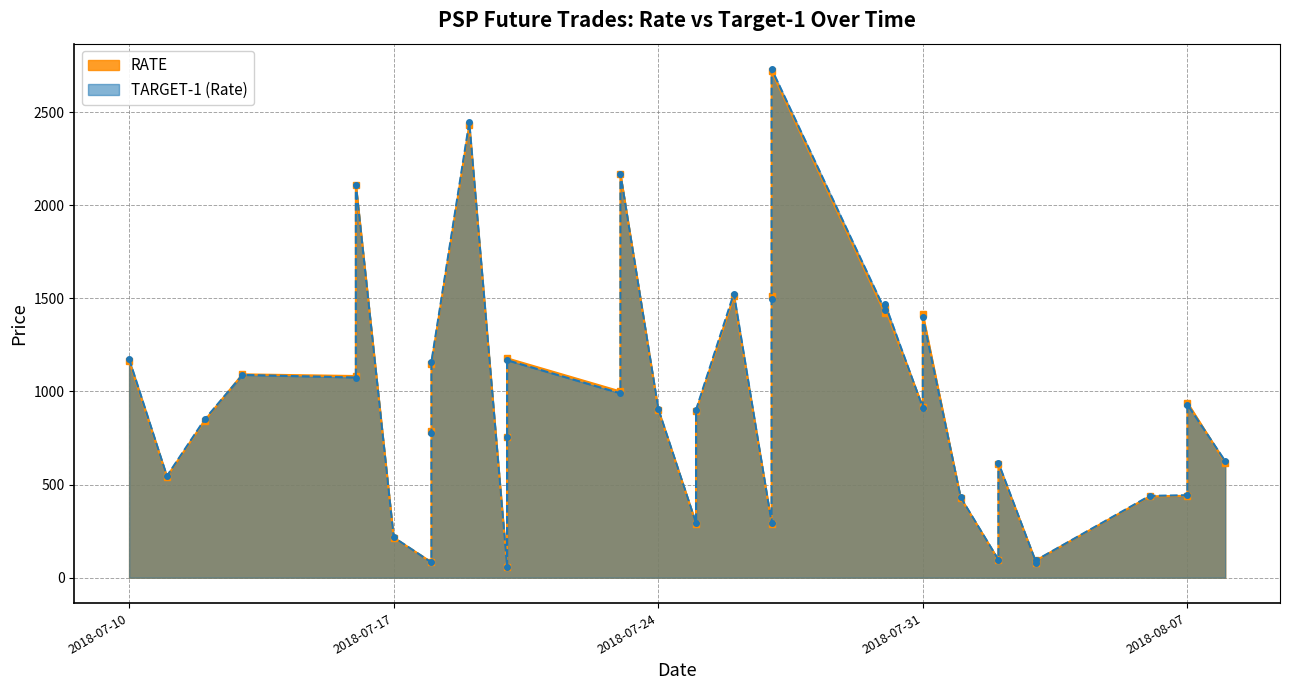

What is the average value of the TARGET-1 (Rate) series?

938.4